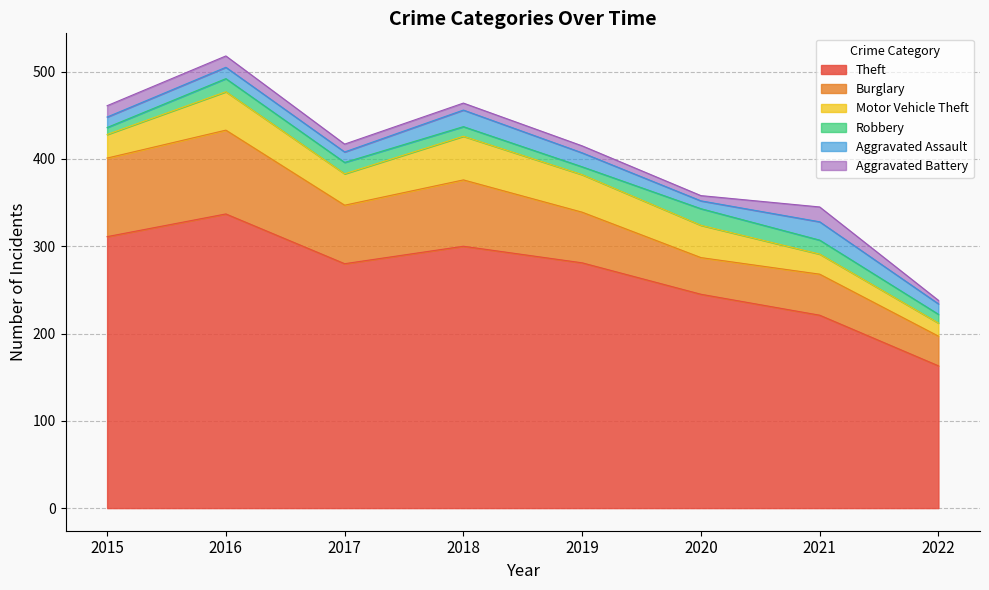

How many lines are shown in the chart?

6